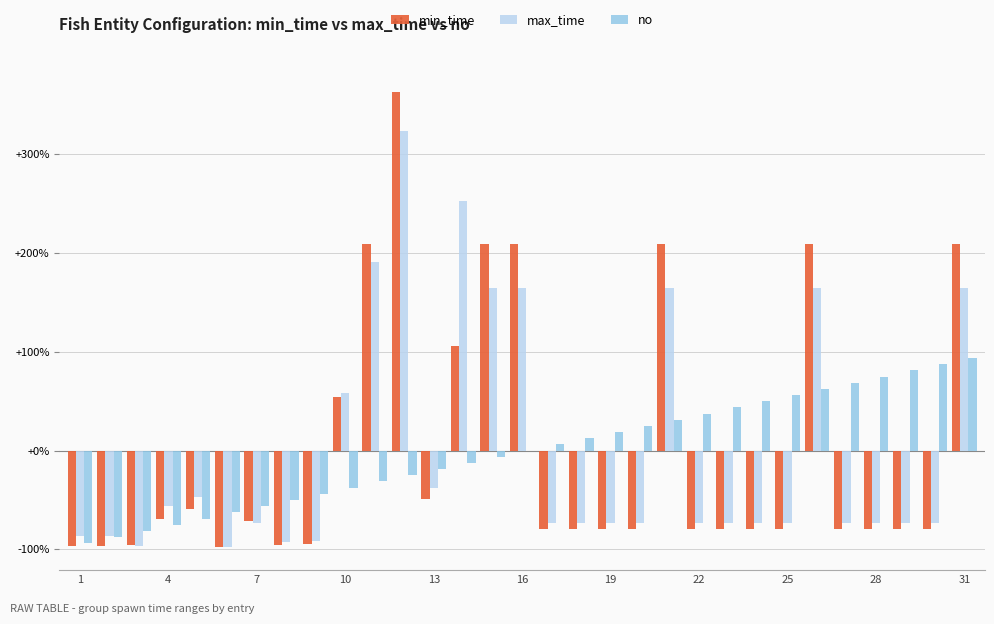

What is the greatest value displayed?

363.4